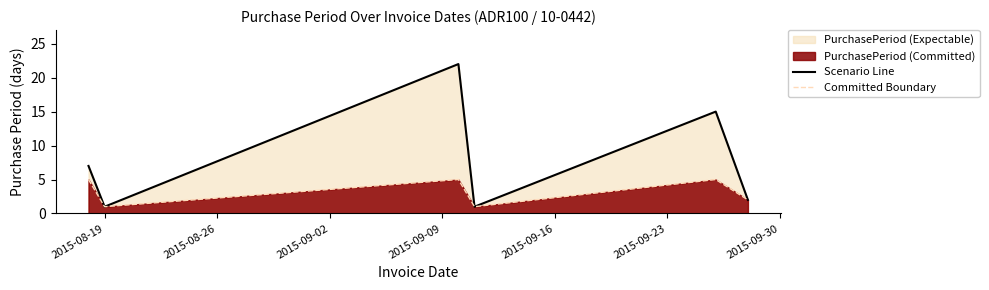

How many Committed Boundary values are between 1 and 5?

6